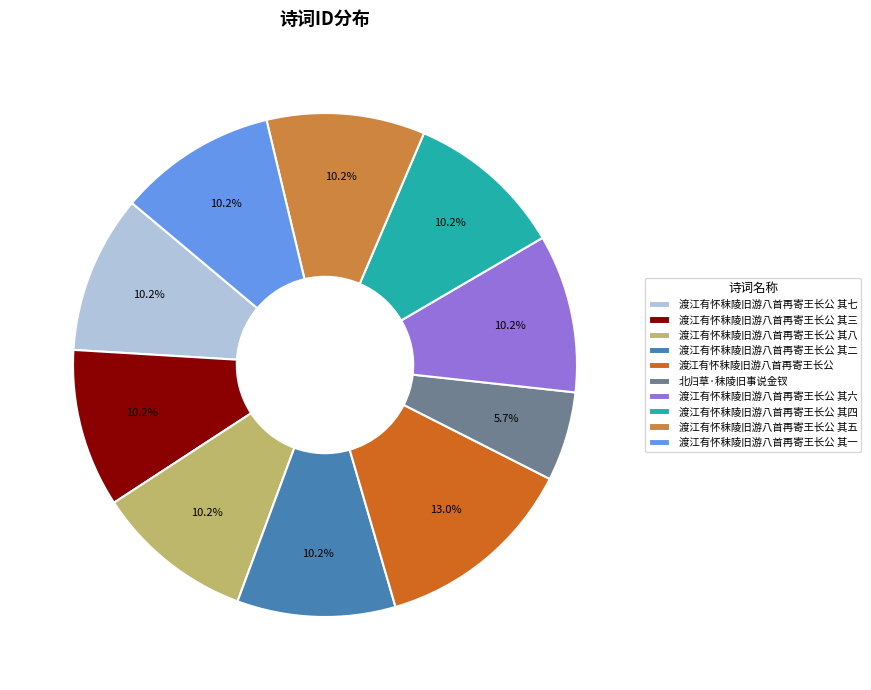

How many segments does this pie chart have?

10